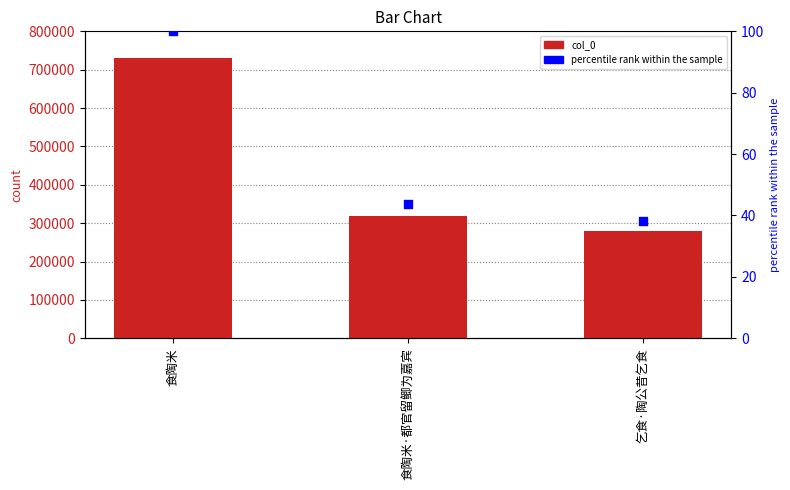

Is the value of percentile rank within the sample at 食陶米·都官留鲫为嘉宾 greater than the value of col_0 at 乞食·陶公昔乞食?

No